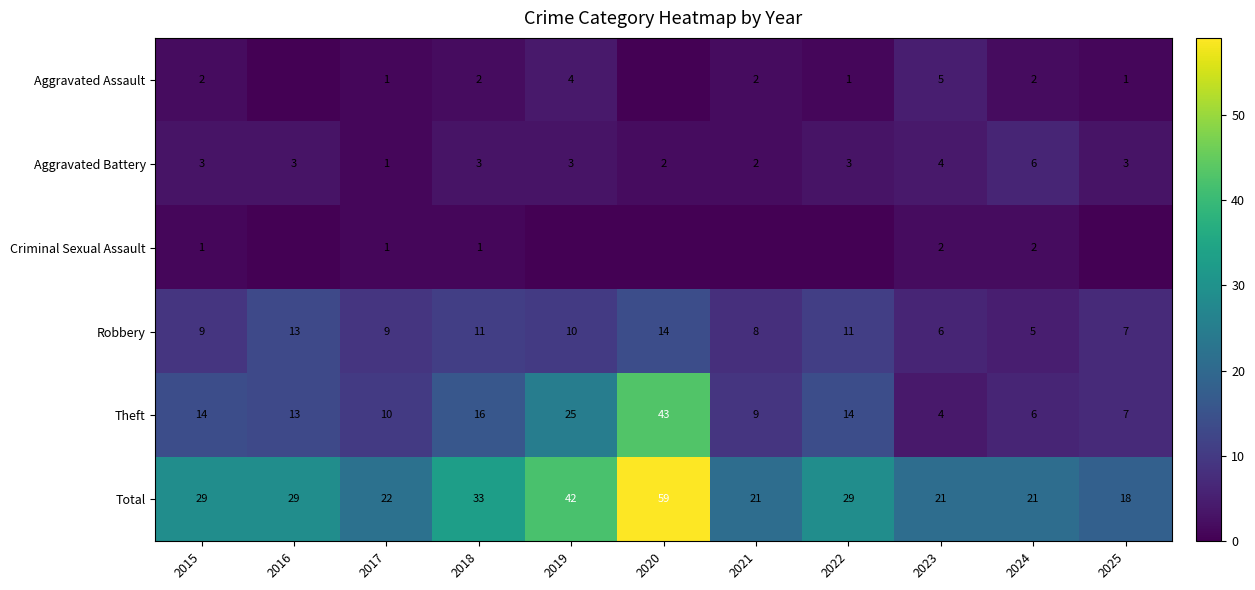

What is the difference between the highest and lowest values at 2023?

19